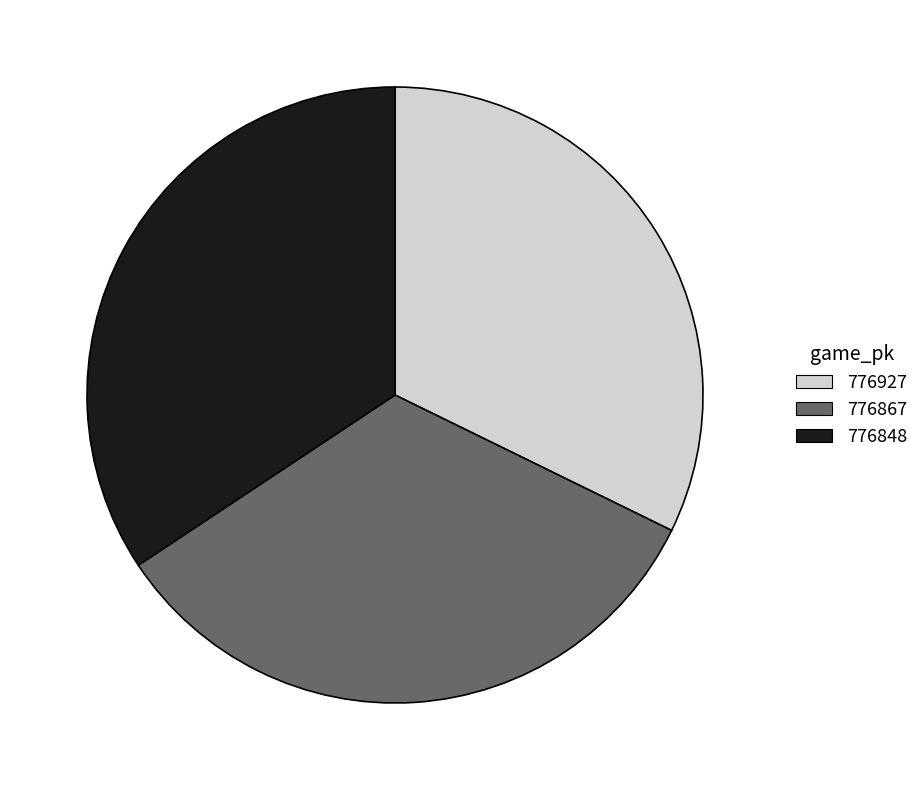

Between 776848 and 776867, which is larger?

776848